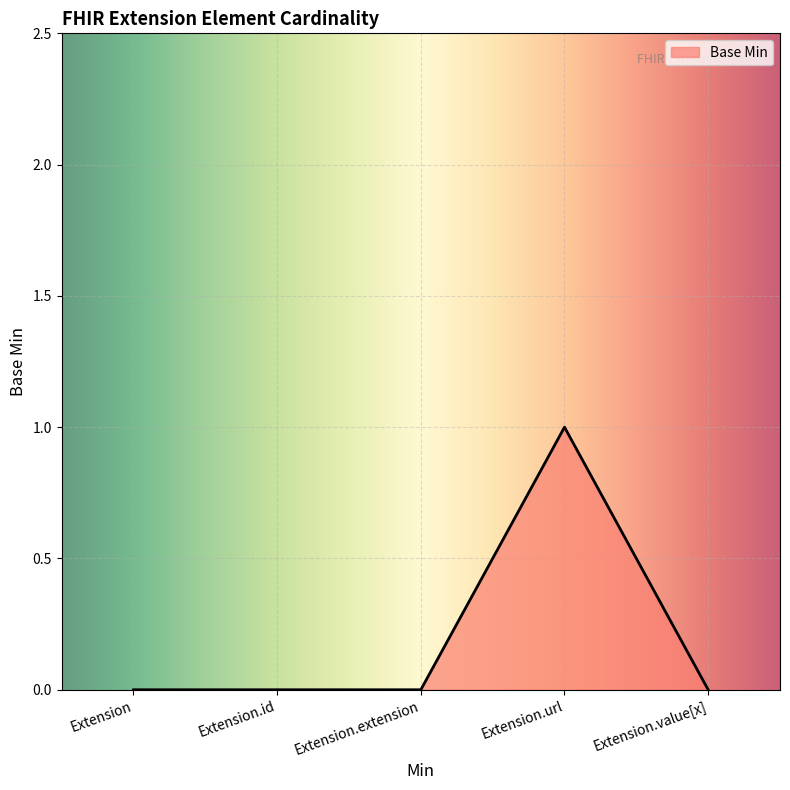

True or false: the data has more than 2 interior local peaks.

False